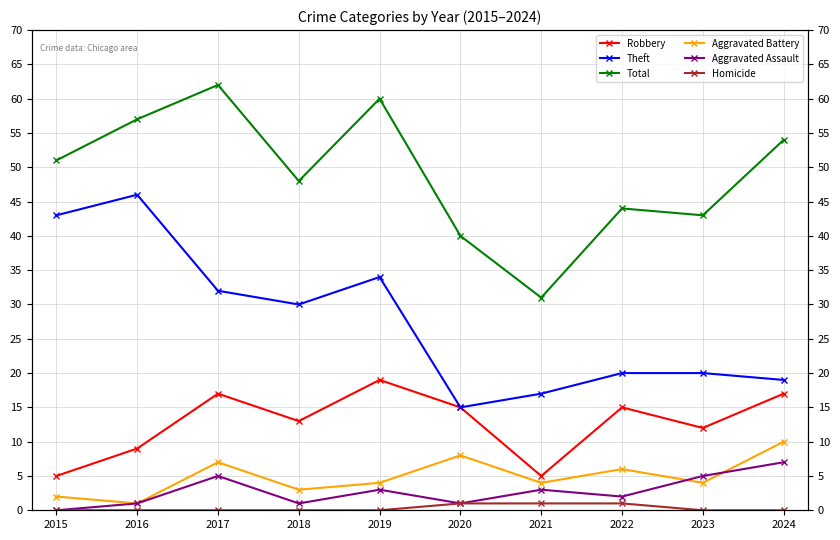

True or false: Total has a value of 10 at 2020.

False